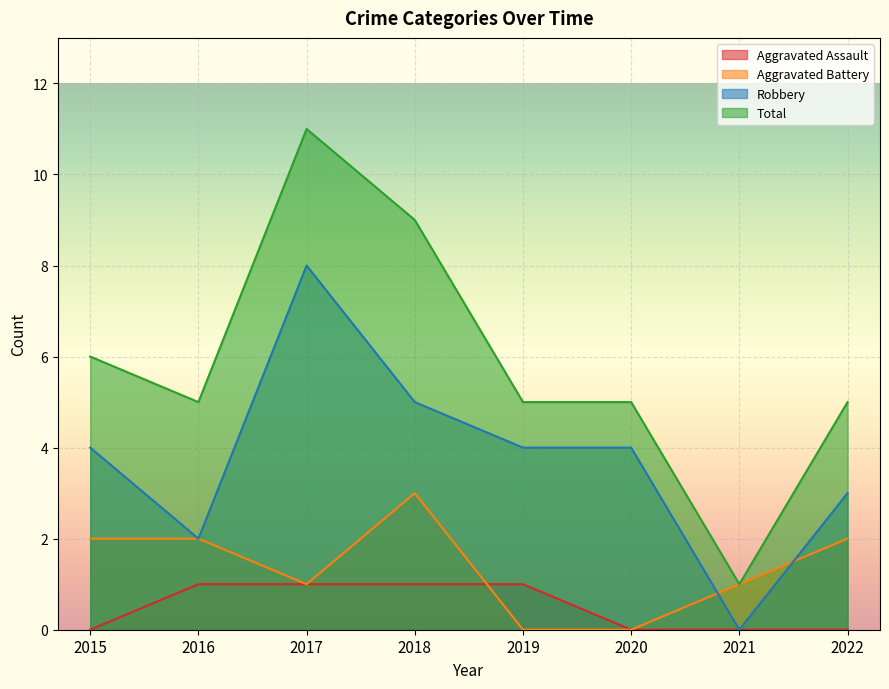

At which category does Aggravated Battery reach its first local valley?

2017